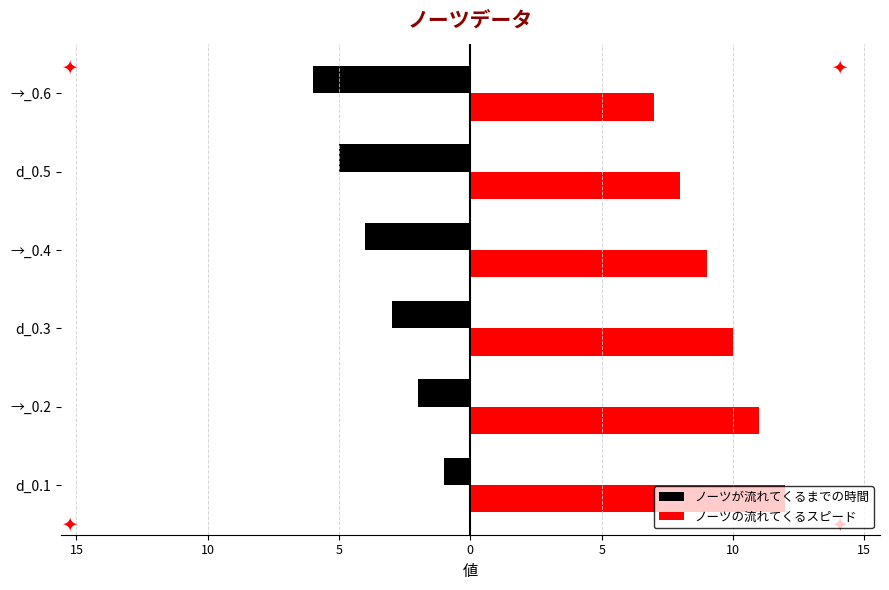

What is the maximum value shown in the chart?

12